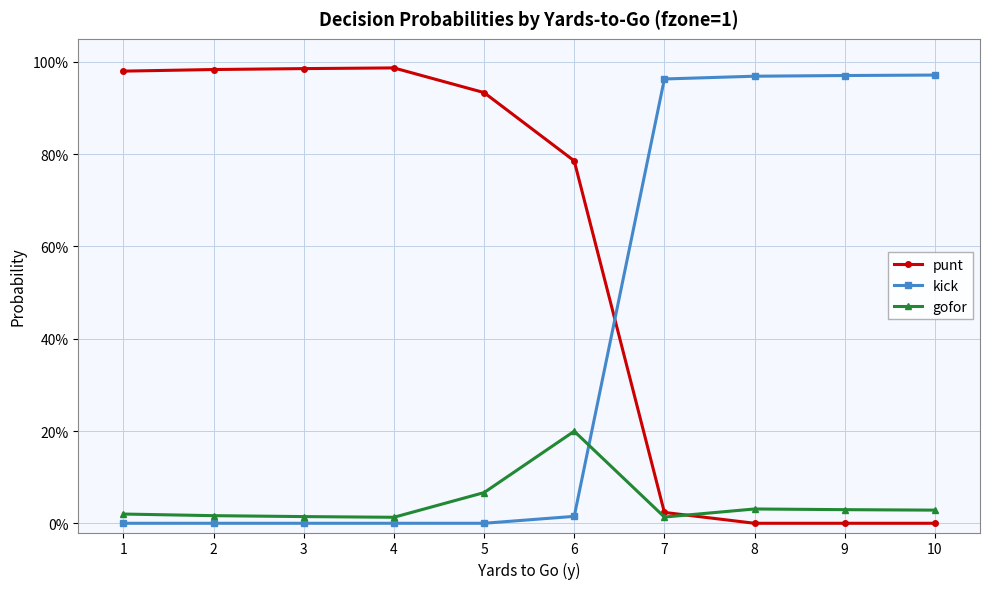

Is this an area chart (filled region under the line)?

No